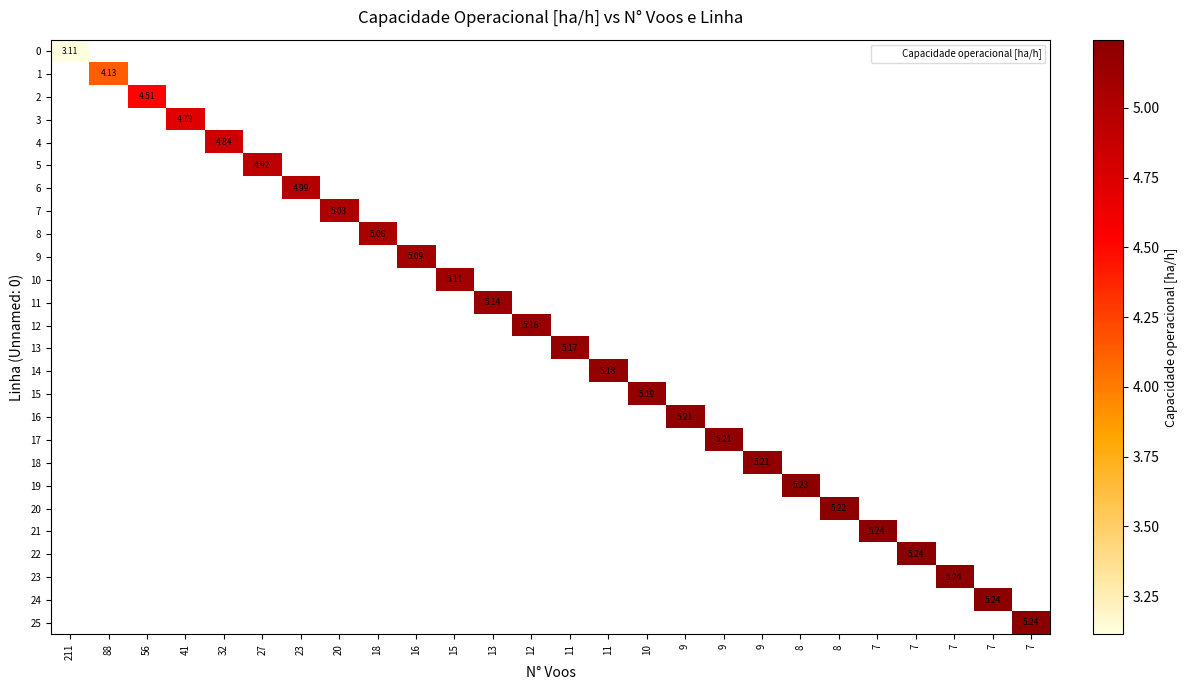

Rank the categories by 4 value from highest to lowest.

211, 88, 56, 41, 32, 27, 23, 20, 18, 16, 15, 13, 12, 11, 11, 10, 9, 9, 9, 8, 8, 7, 7, 7, 7, 7